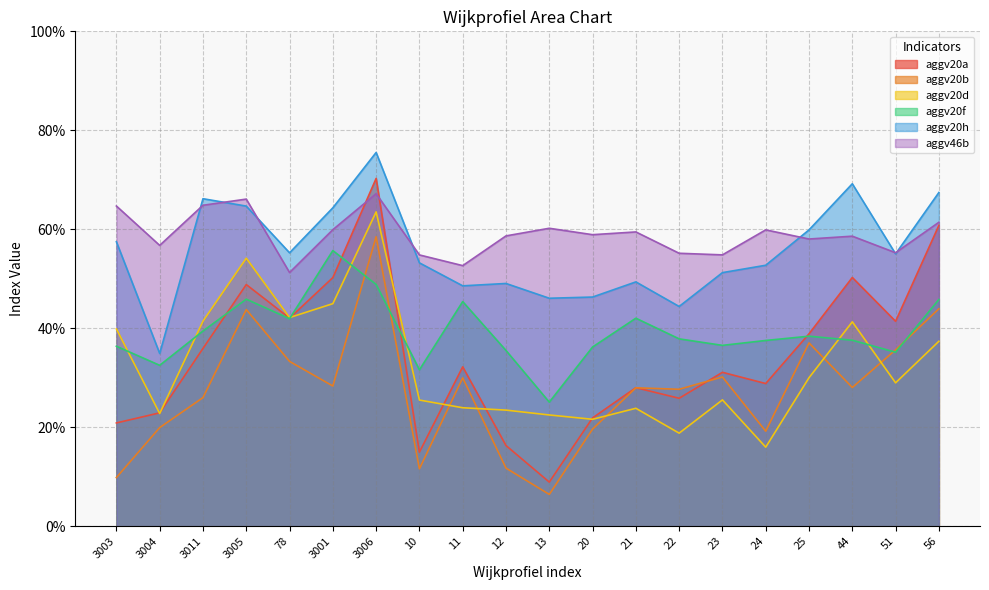

What value does the aggv20a series have at 22?

0.3